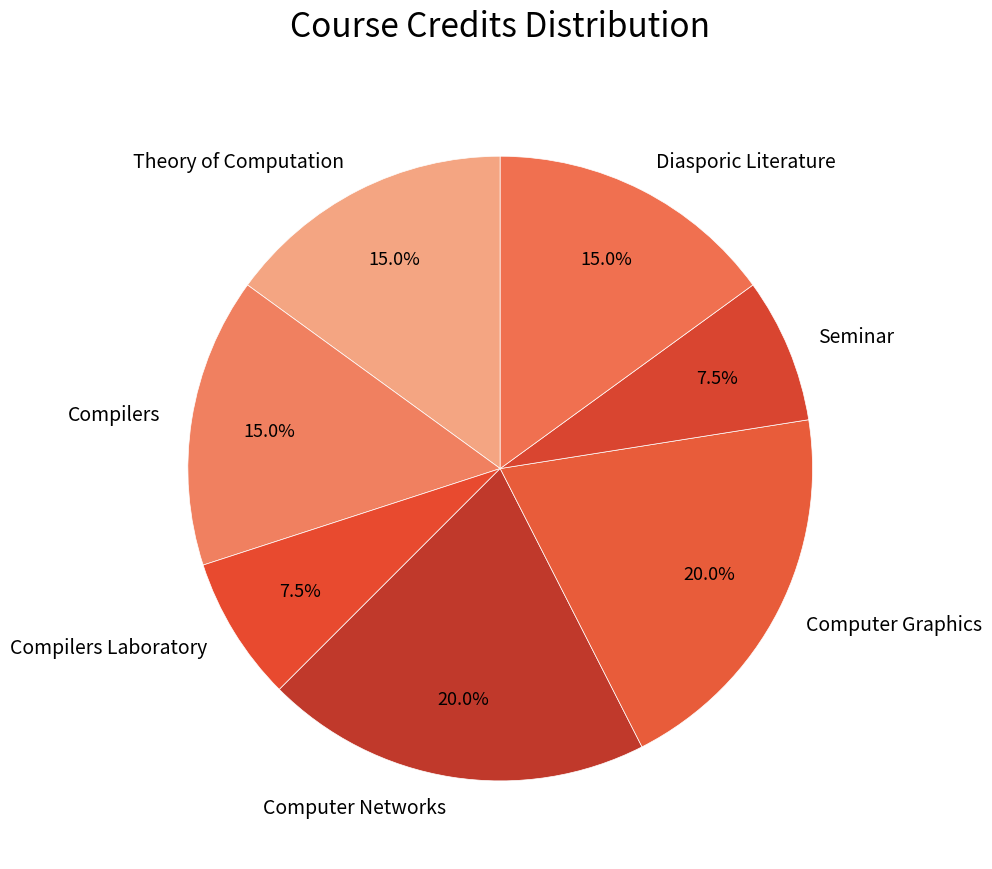

Is there a majority slice in this chart?

No